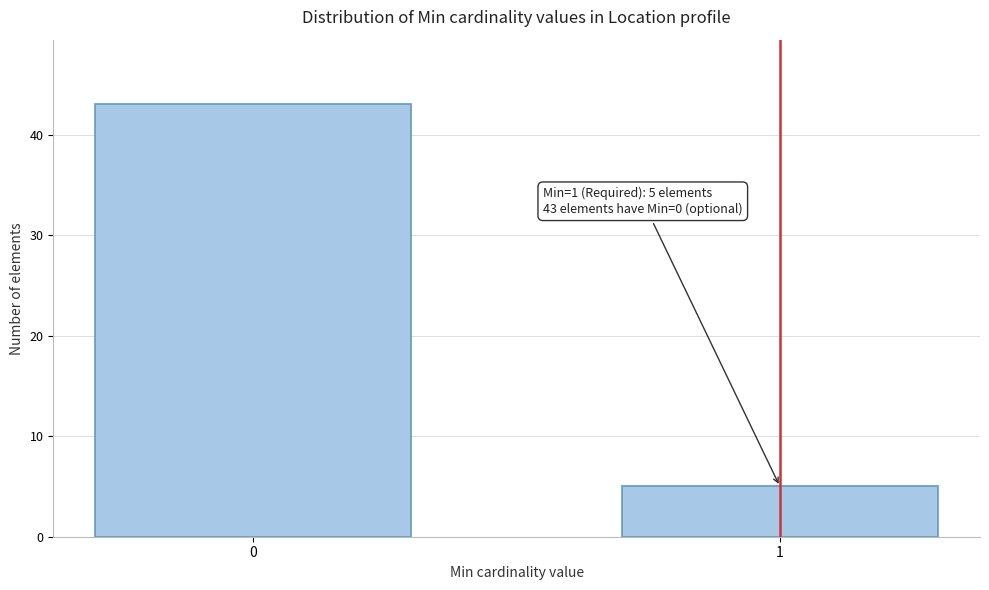

Reading left to right, what are all the values shown in this chart?

43	5